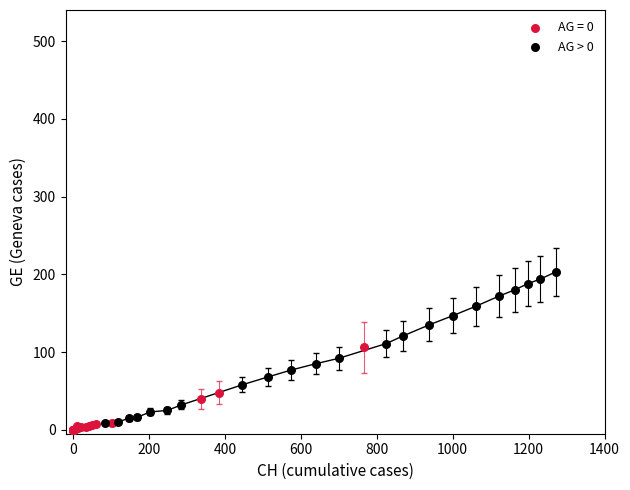

Which series has the widest spread of Y values?

AG > 0